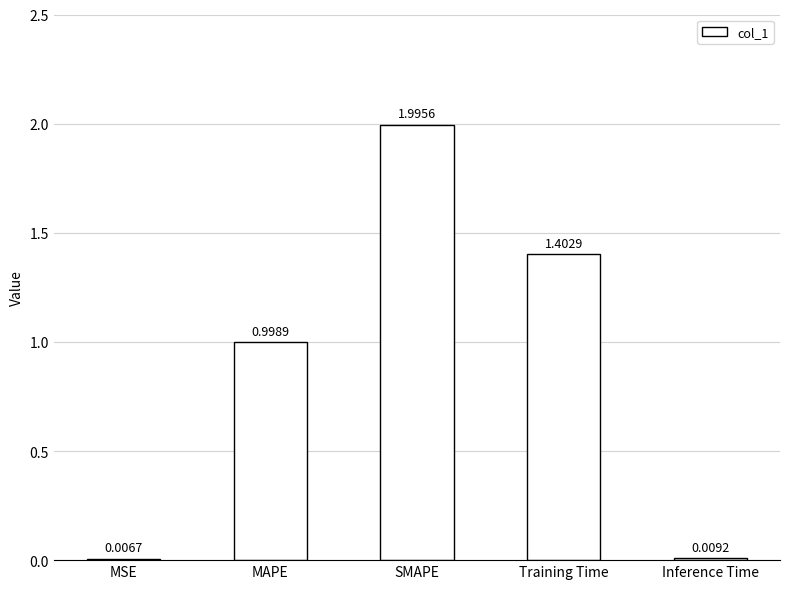

What is the sum of all values?

4.4